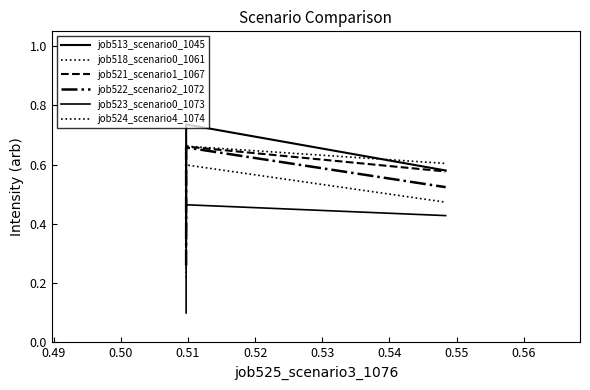

At 0.50, list the series in order from largest to smallest.

job524_scenario4_1074, job513_scenario0_1045, job521_scenario1_1067, job522_scenario2_1072, job518_scenario0_1061, job523_scenario0_1073